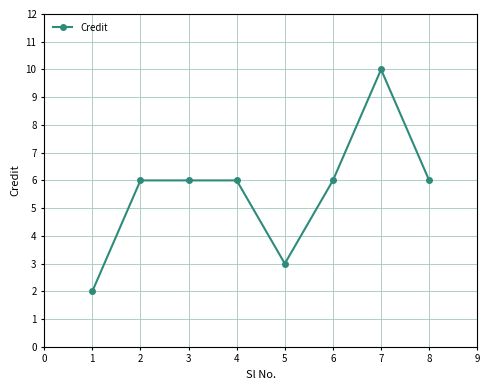

What is the average value?

6